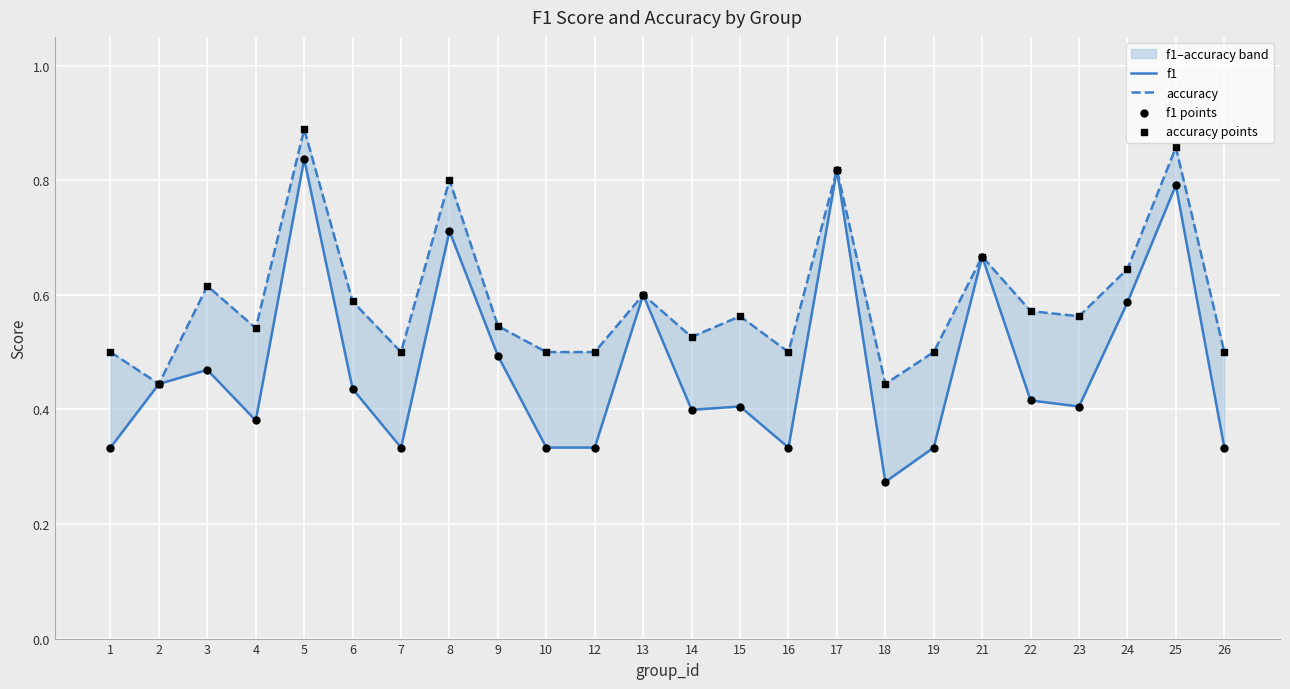

Which series reaches the maximum Y coordinate?

accuracy